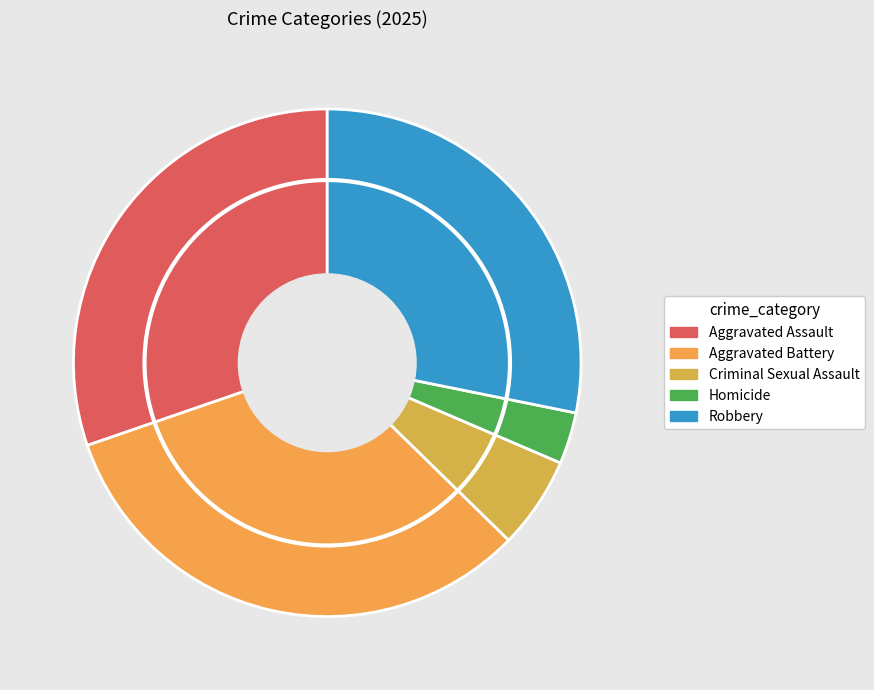

How much of the chart is everything except Homicide?

96.7%